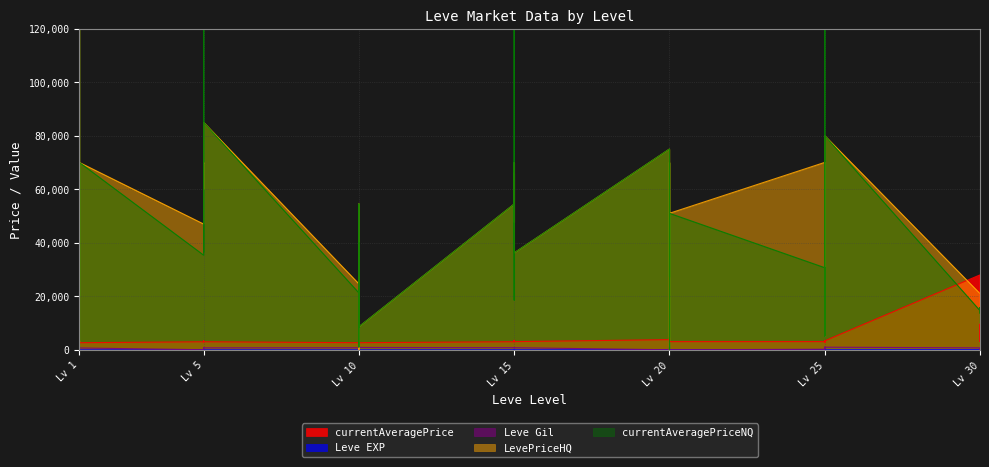

At which category does currentAveragePrice reach its first local valley?

Lv 1